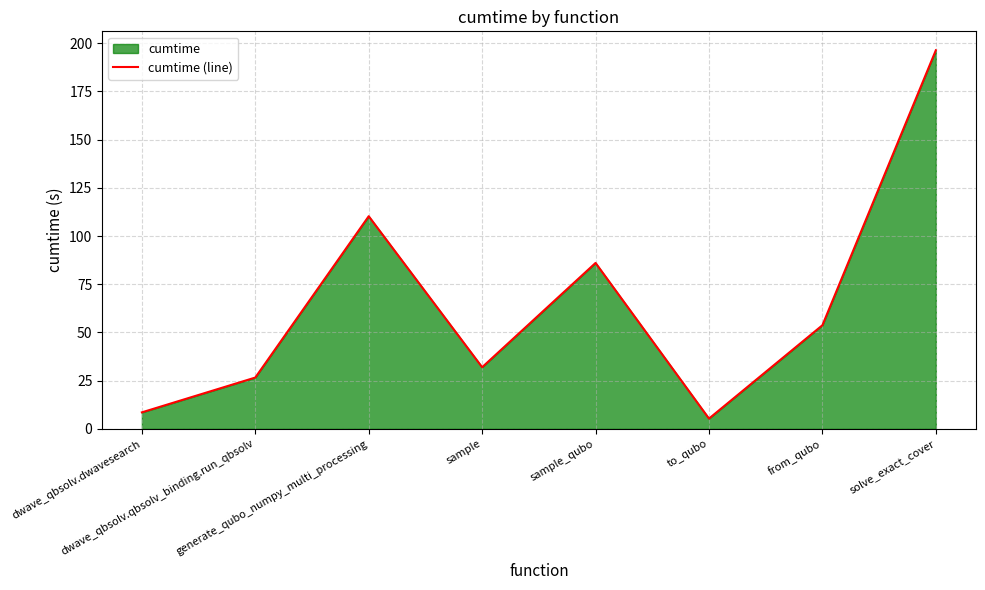

How many distinct data groups are displayed?

1